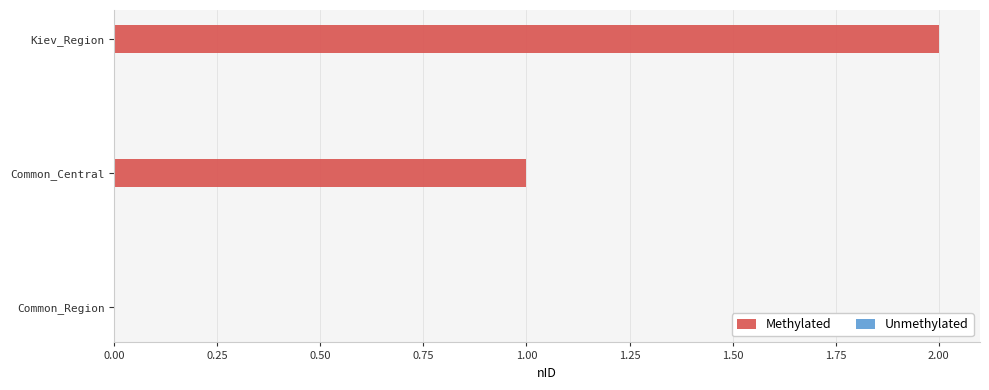

Which category has the highest value across all series?

Kiev_Region